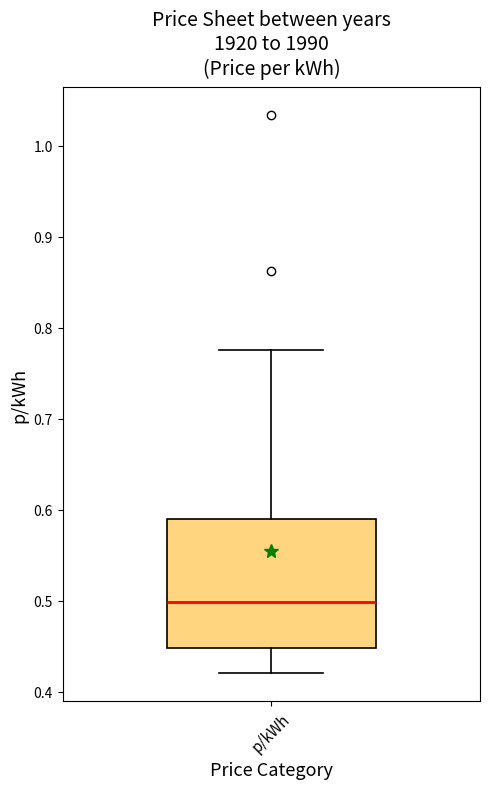

Read this box plot against the y-axis: the position of the median line, the range covered by the box, and the ends of both whiskers. The values are not printed on the chart, so give them approximately, as read against the axis.

median 0.50, box 0.45 to 0.59, whiskers 0.42 to 0.78